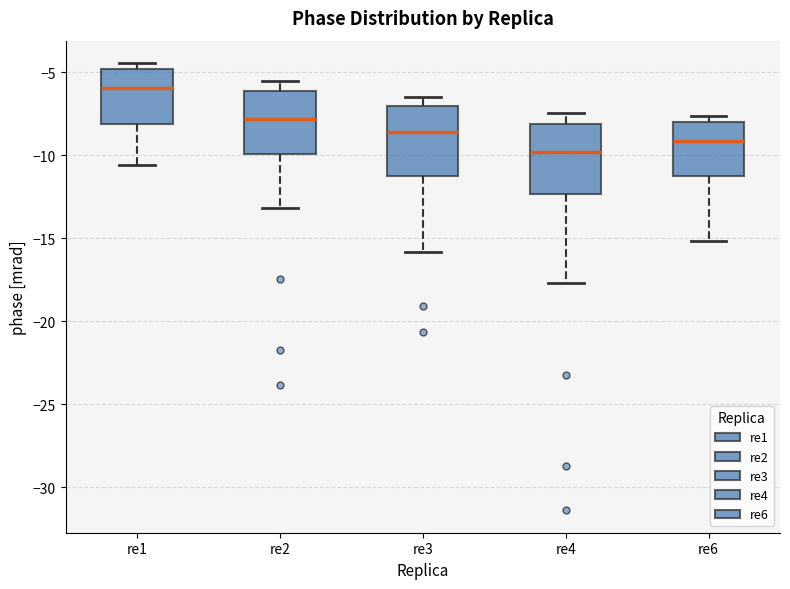

Where does the median line of the box for re6 sit on the y-axis? The values are not printed on the chart, so give them approximately, as read against the axis.

-9.0